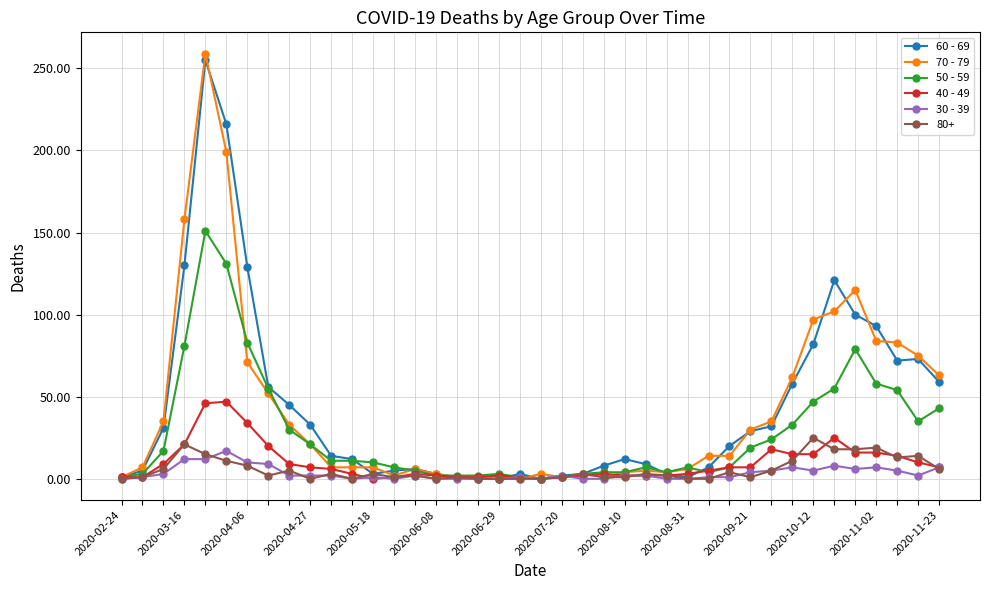

Which series has the widest spread of values?

70 - 79